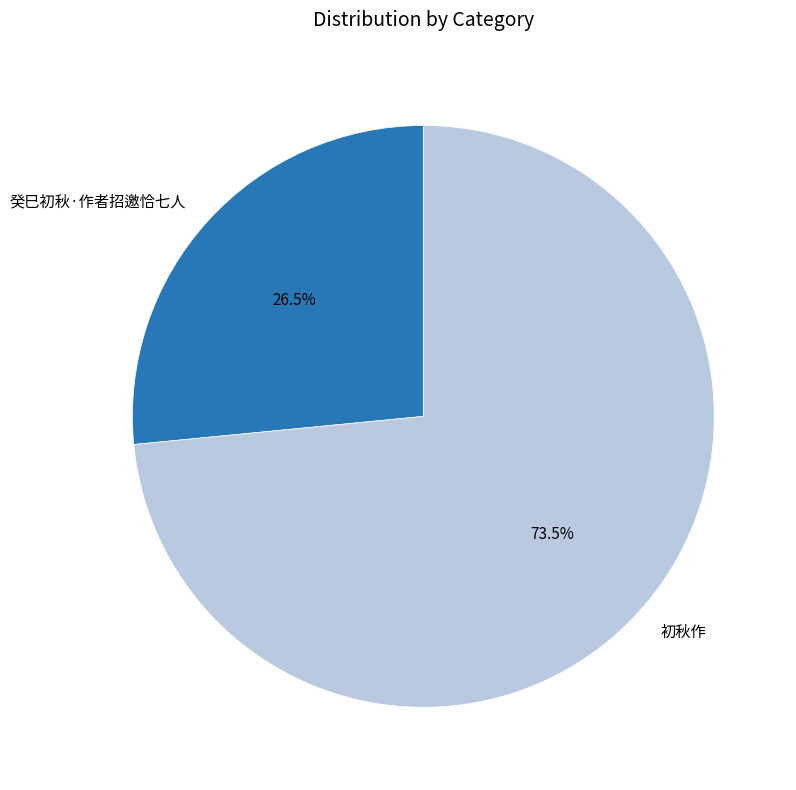

Approximately how many times larger is the value at 初秋作 compared to 癸巳初秋·作者招邀恰七人?

2.8